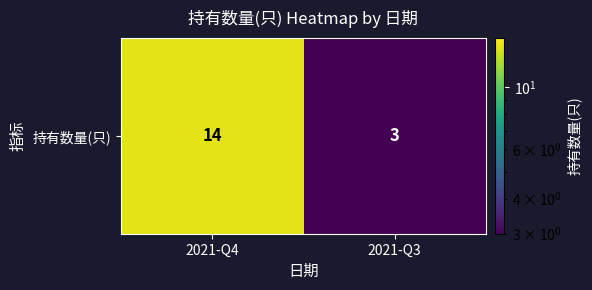

At which label is the value closest to 8?

2021-Q3